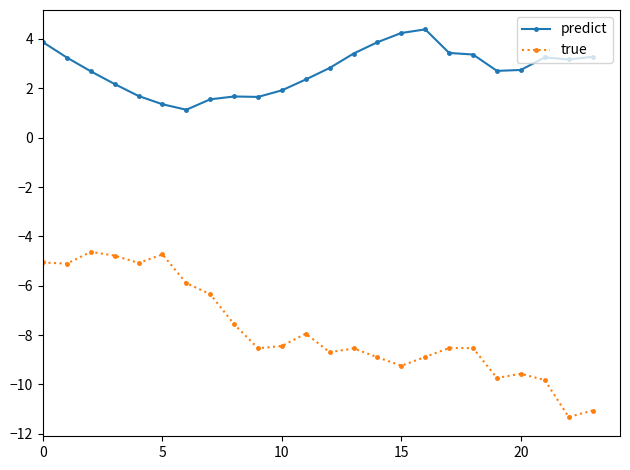

True or false: true has more than 2 interior local peaks.

True